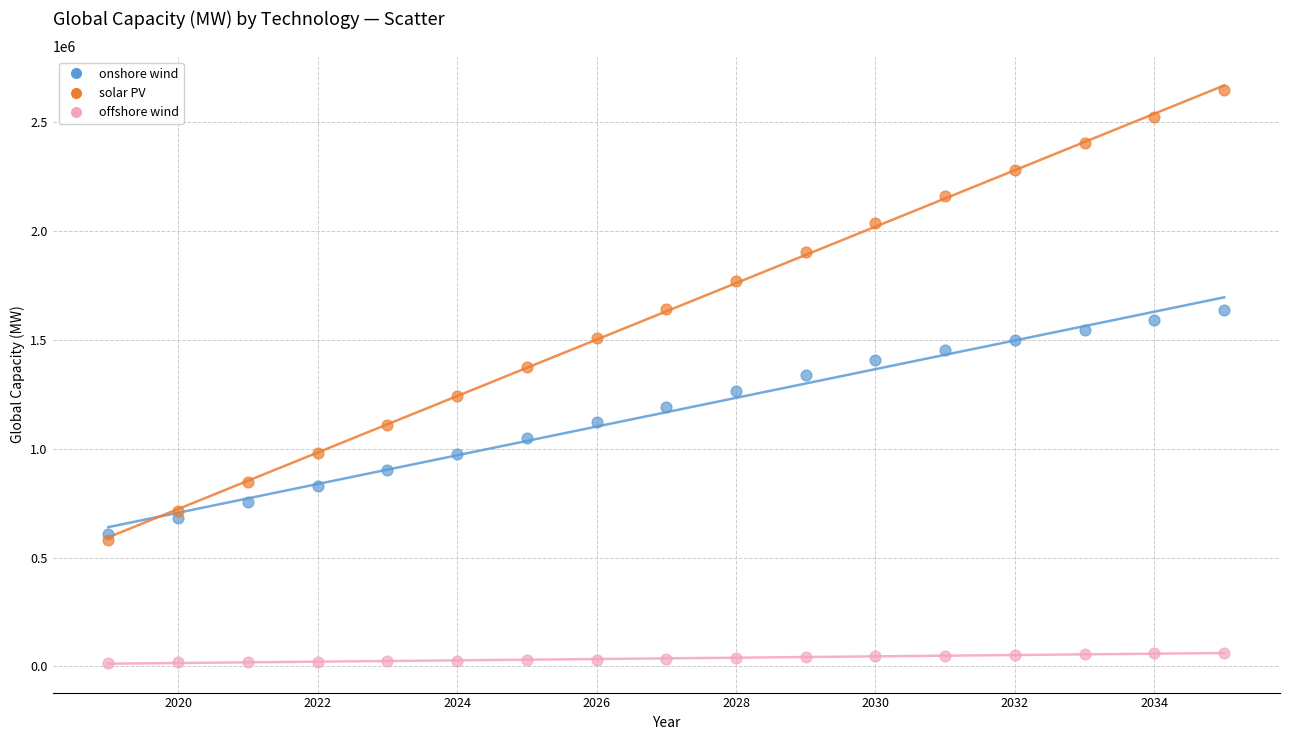

Which series contains the highest Y value?

solar PV